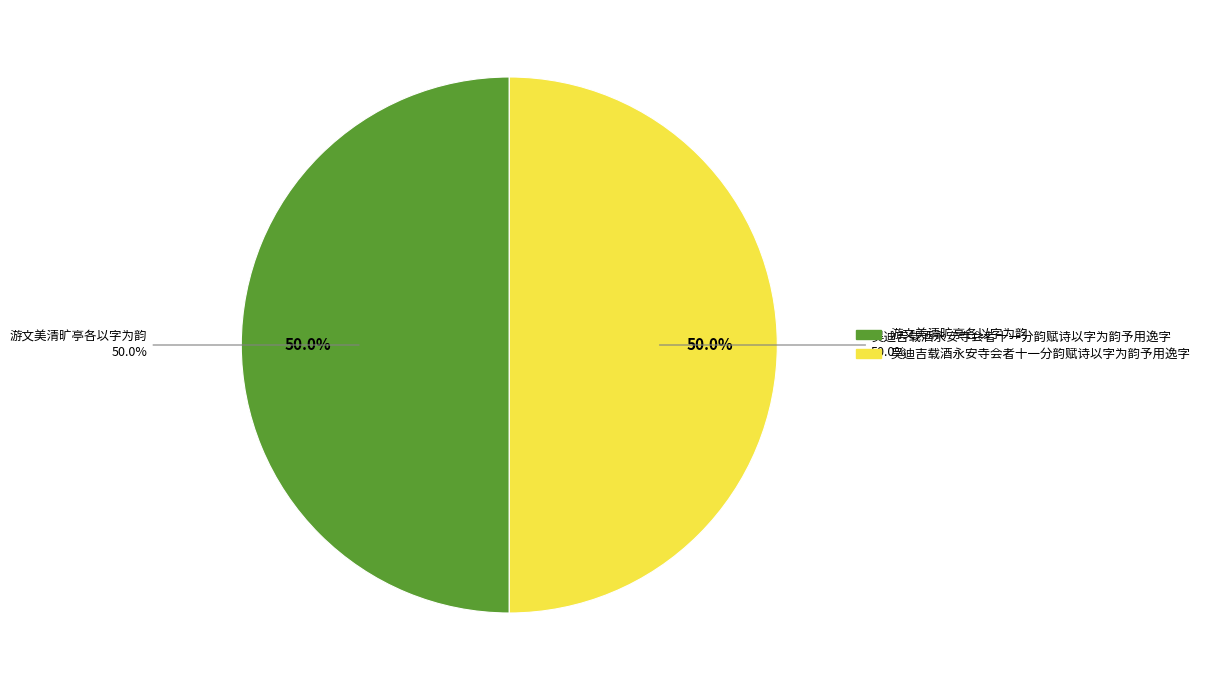

To the nearest percent, what percentage of the pie is 游文美清旷亭各以字为韵?

50%